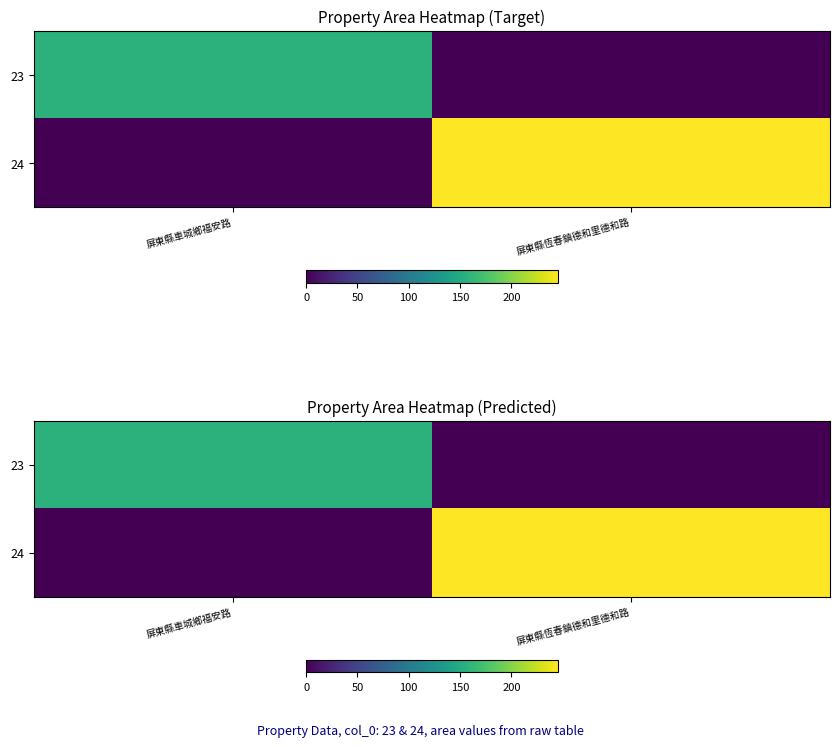

What is the sum of all 24 values?

245.1